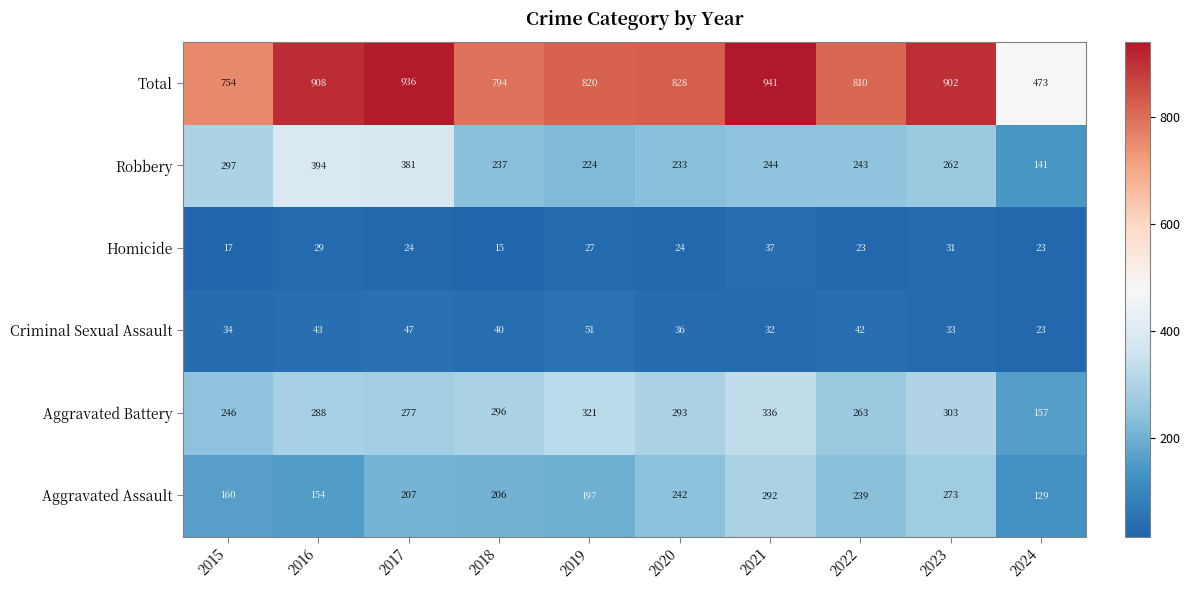

At which category is the sum across all series the highest?

2021